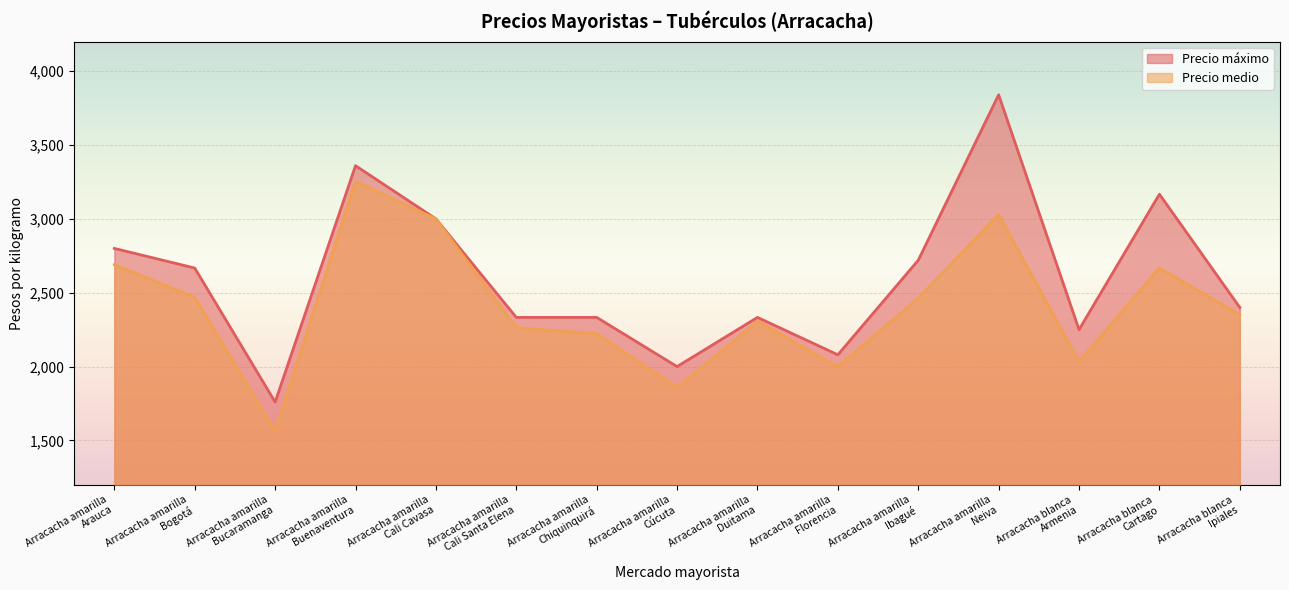

List the series in order of their overall mean, highest first.

Precio máximo, Precio medio